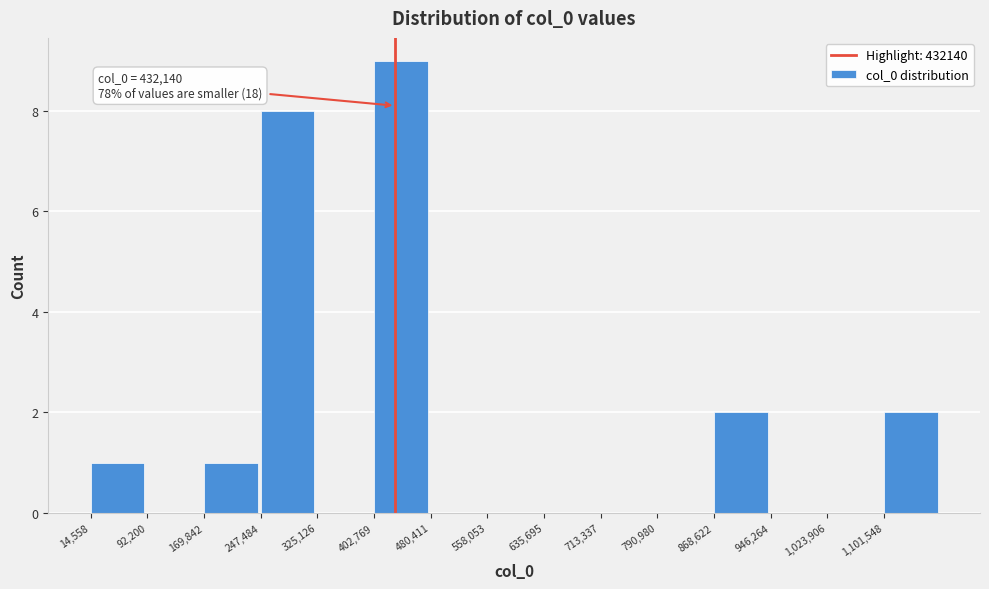

Which range on the x-axis has the tallest bar?

400000 to 480000